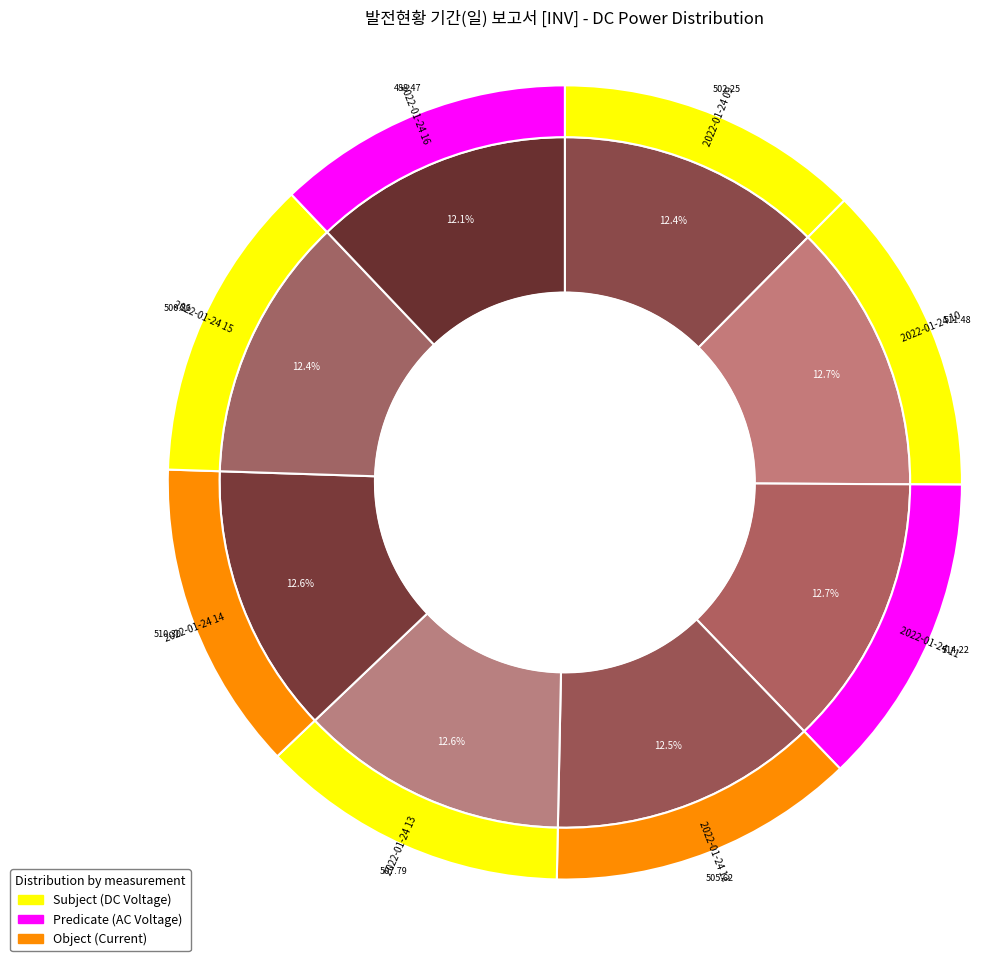

How many slices are in this pie chart?

8